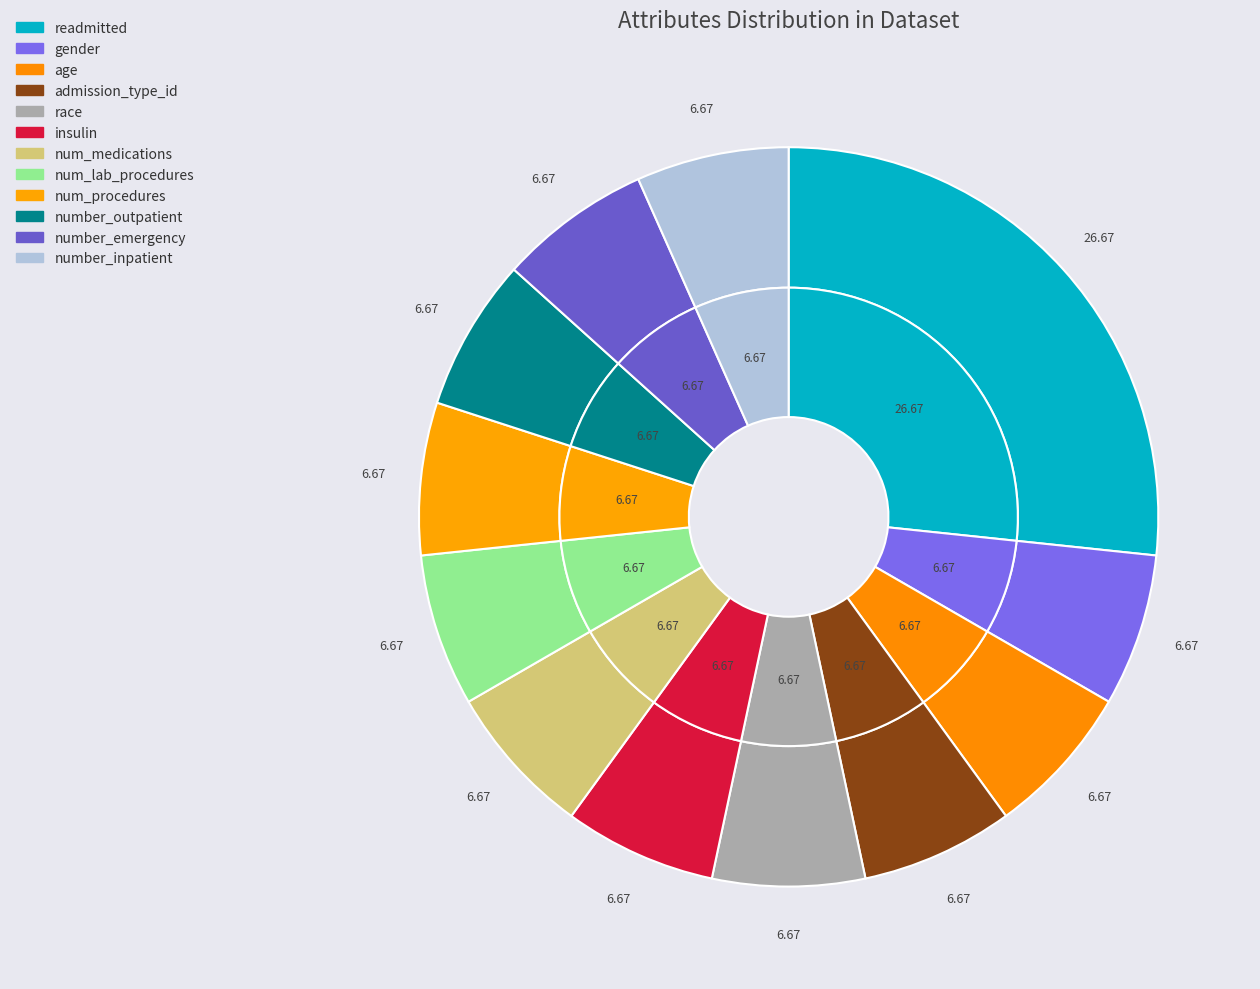

Does gender account for over 50% of the chart?

No